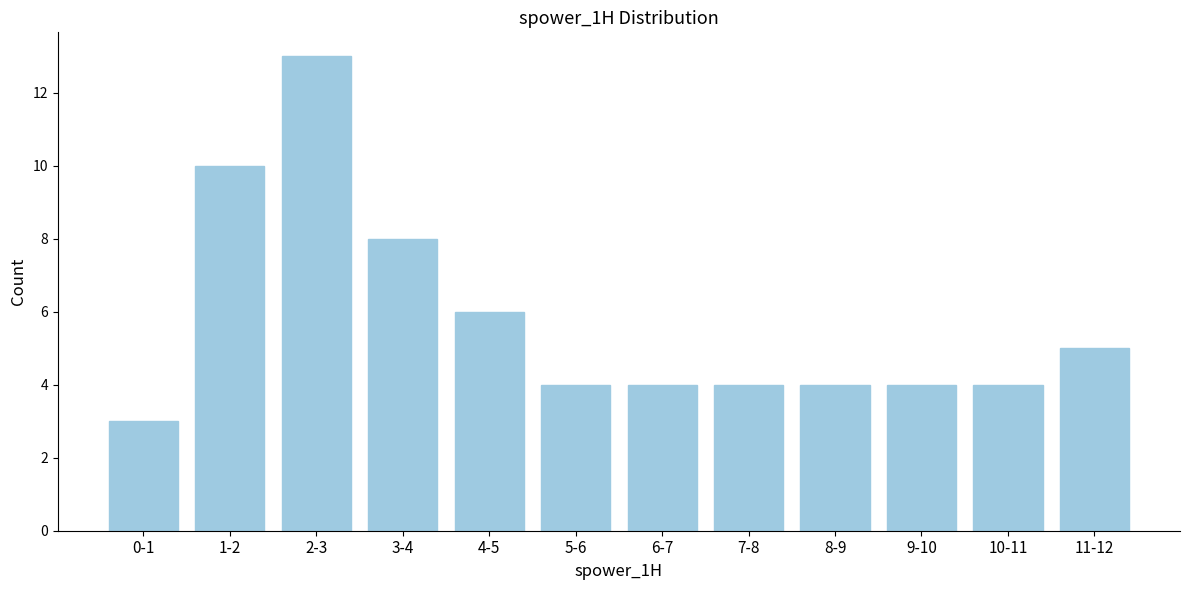

Reading left to right, what are all the values shown in this chart?

0-1=3	1-2=10	2-3=13	3-4=8	4-5=6	5-6=4	6-7=4	7-8=4	8-9=4	9-10=4	10-11=4	11-12=5